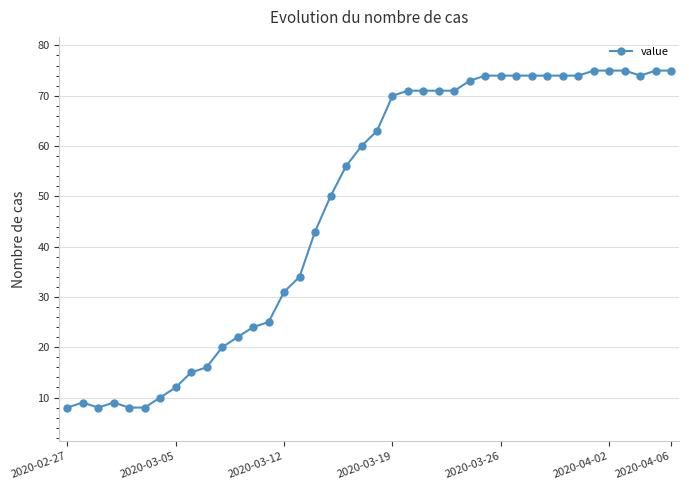

What is the value of the 14th point from the left?

25